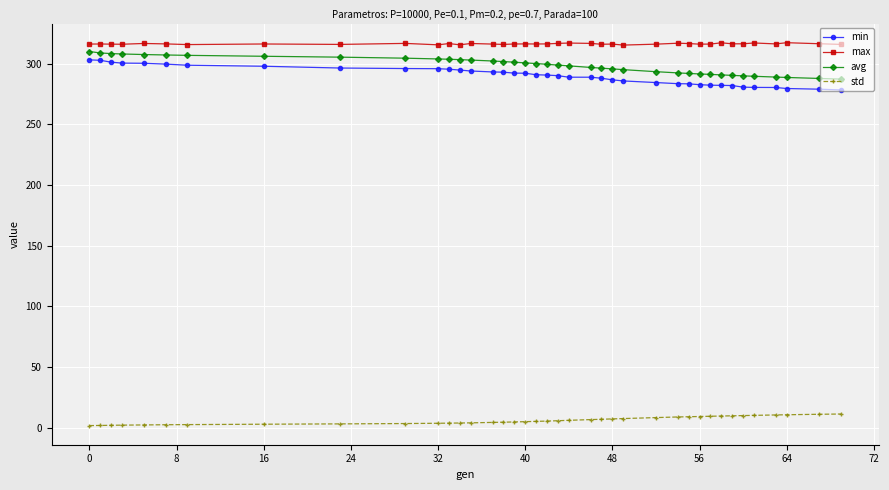

What is the sum of all min values?

11318.0